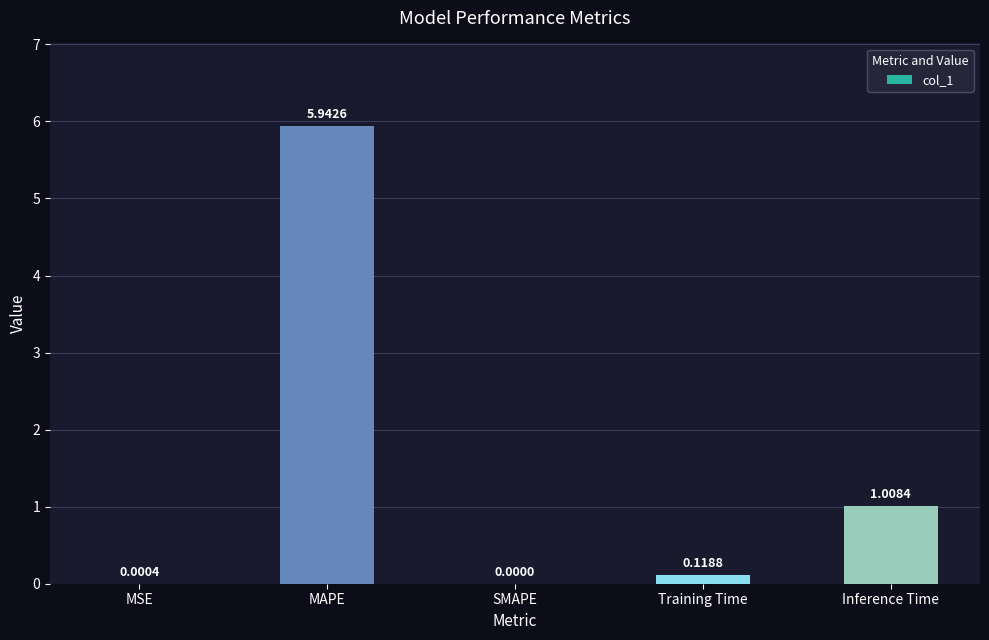

At which label is the value closest to 2?

Inference Time